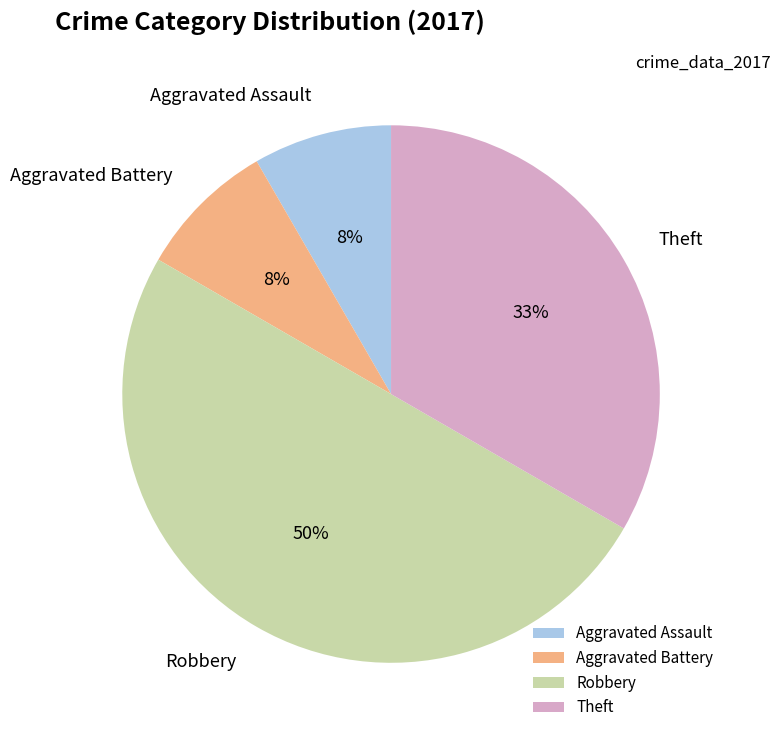

Do Robbery and Theft together represent more than half of the pie?

Yes